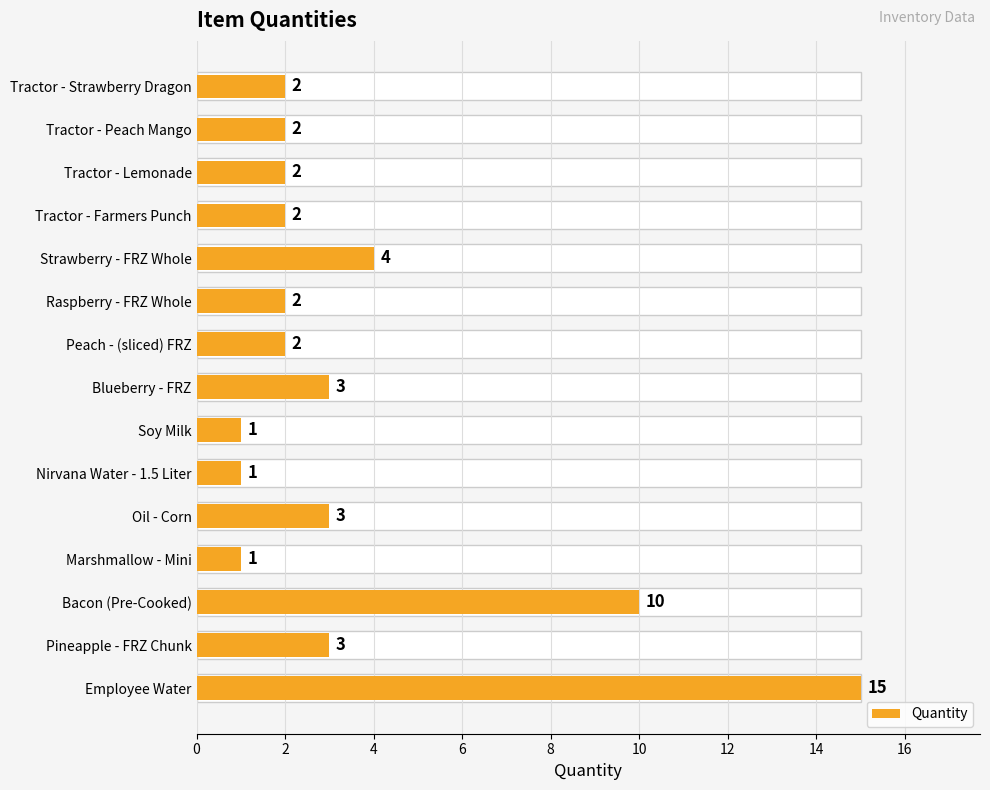

Is it true that the value at Raspberry - FRZ Whole is 3?

False